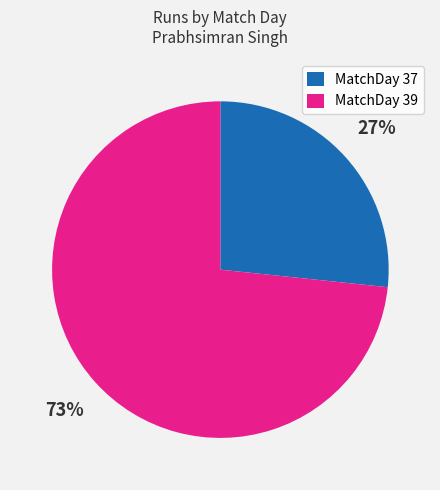

What is the ratio of the value at MatchDay 37 to the value at MatchDay 39?

0.4